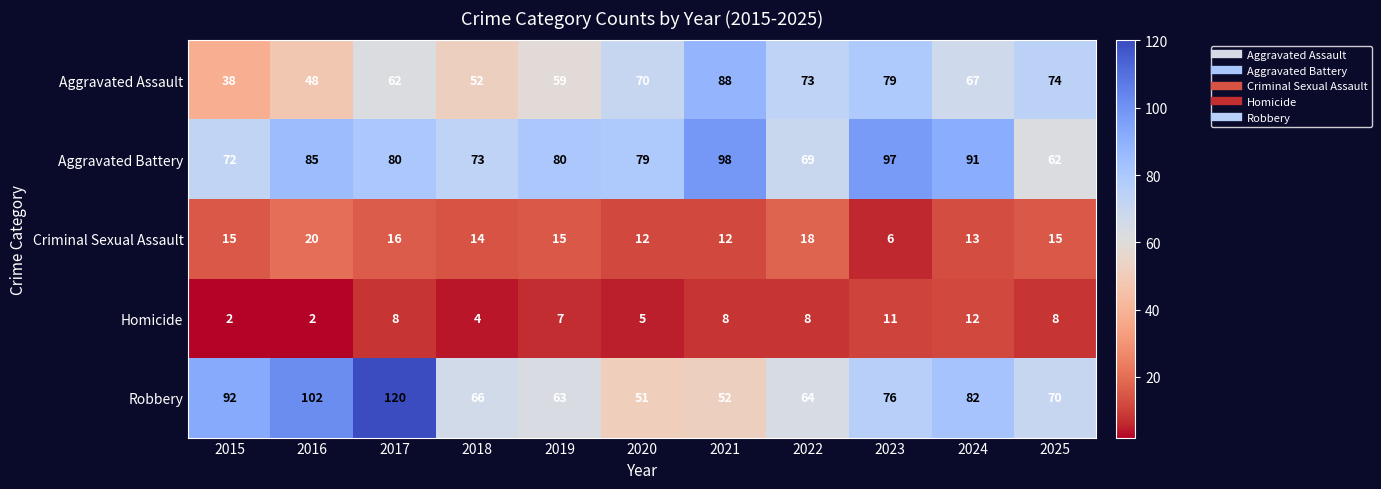

At how many categories does at least one series exceed 63?

11